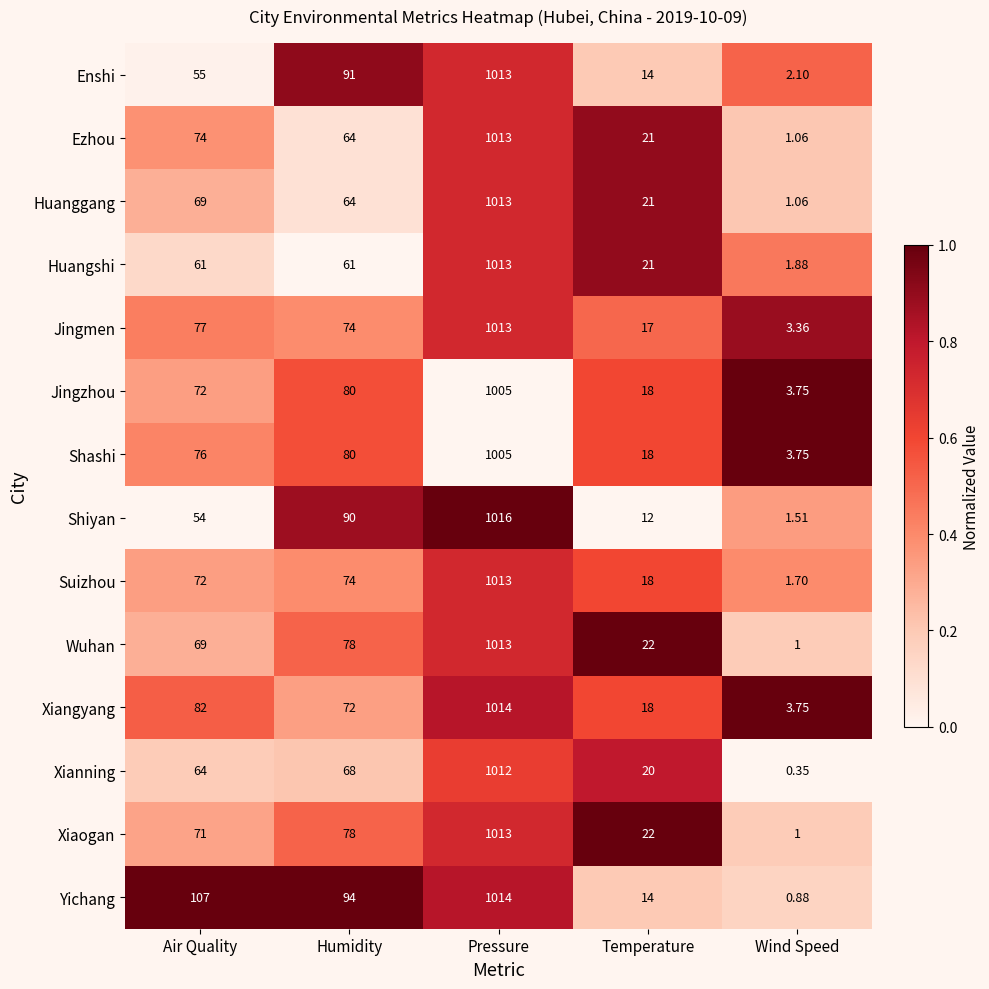

Is the value of Ezhou at Humidity greater than the value of Huanggang at Pressure?

No